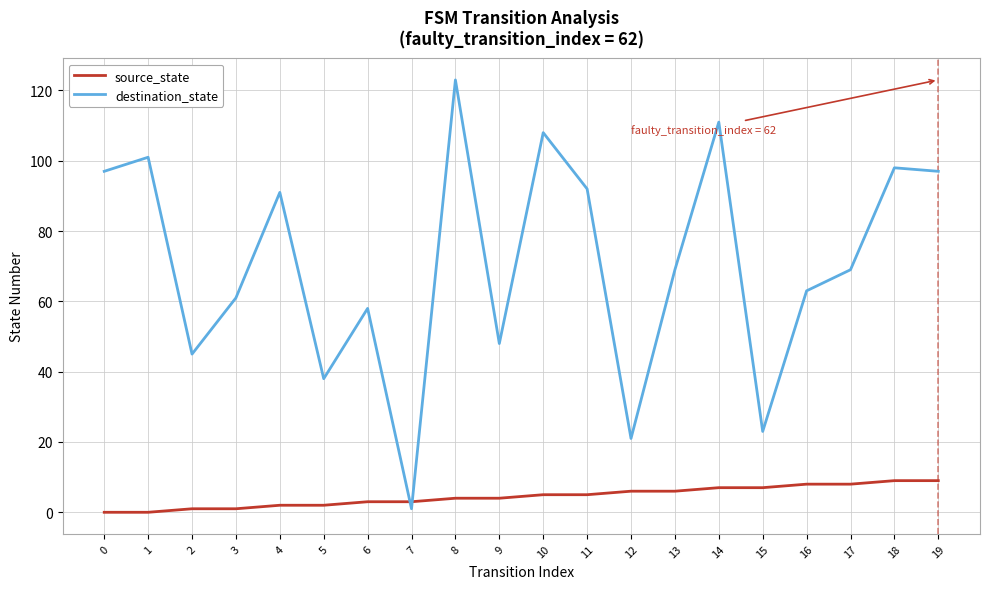

What is the highest value of the destination_state series?

123